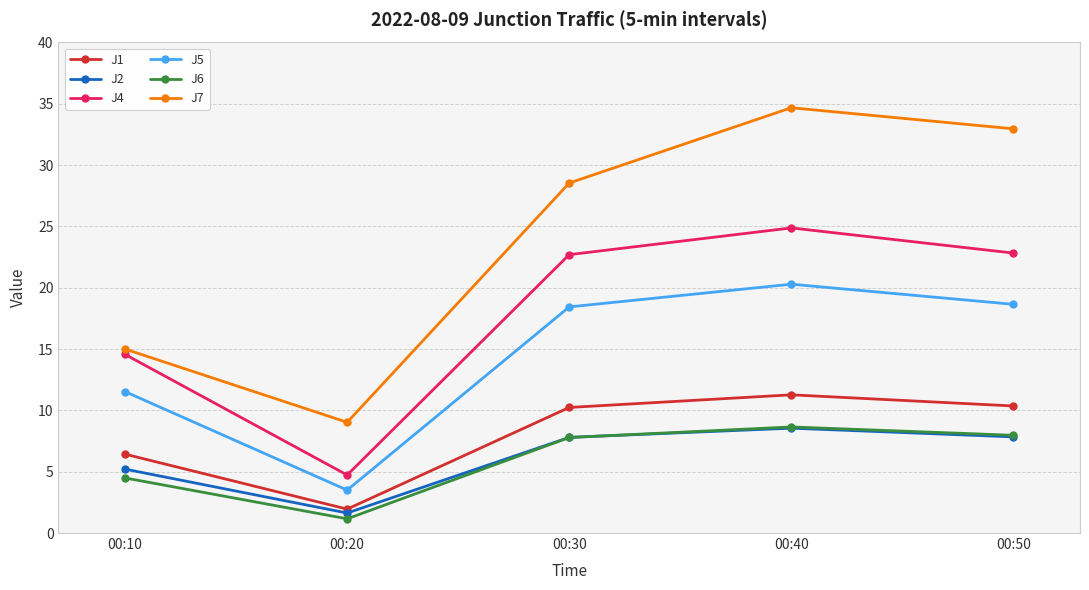

Is it true that J7 equals 34.7 at 00:40?

True